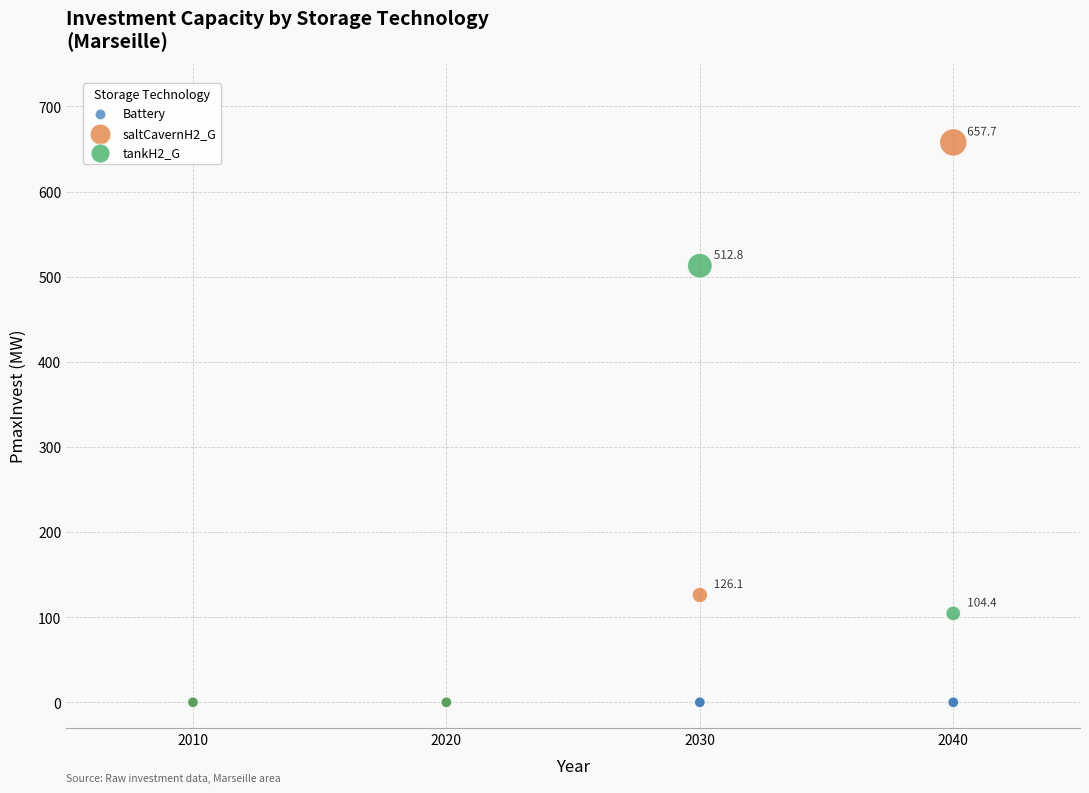

Which series contains the highest Y value?

saltCavernH2_G